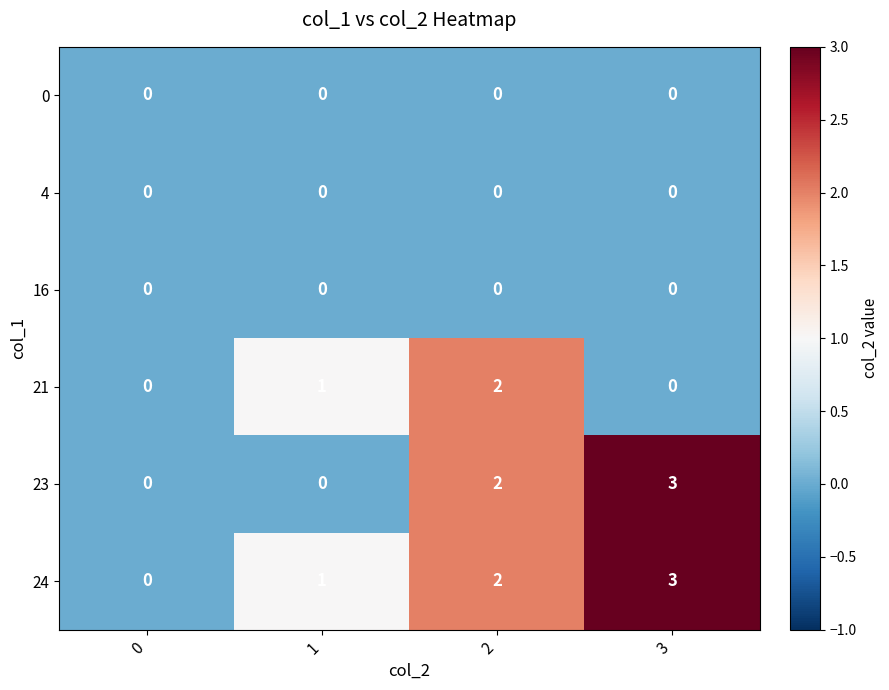

How many categories are shown in the chart?

4